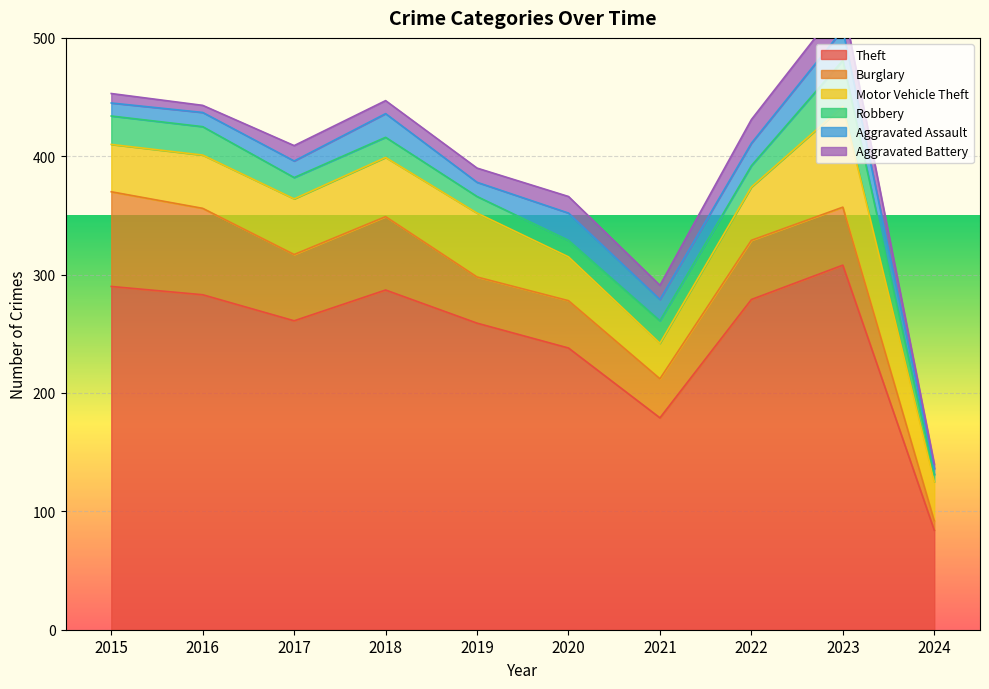

What is the sum of all Theft values?

2468